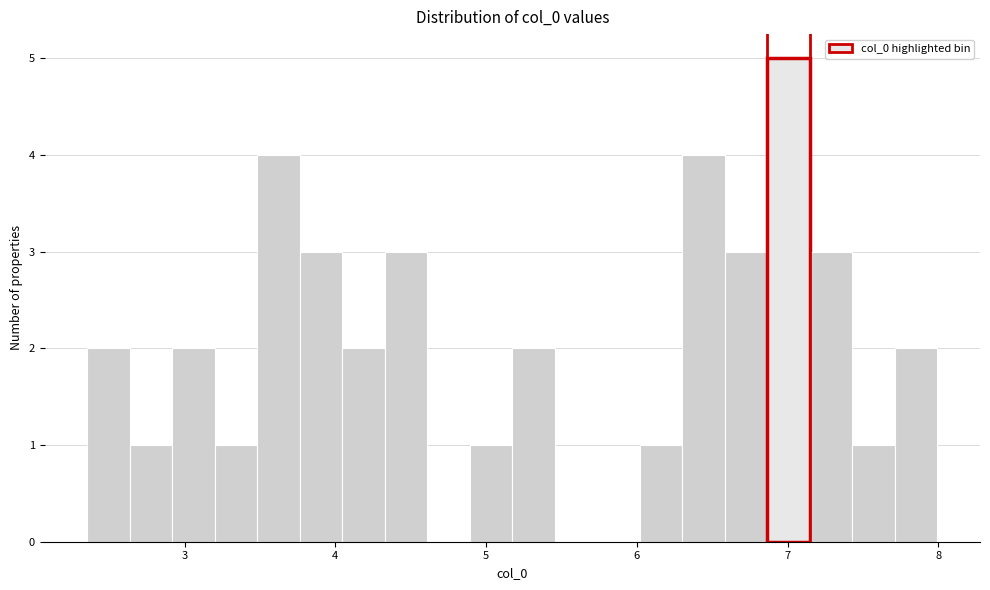

Around what value on the x-axis is the tallest bar? Give the approximate position of its centre, as read against the axis.

7.0